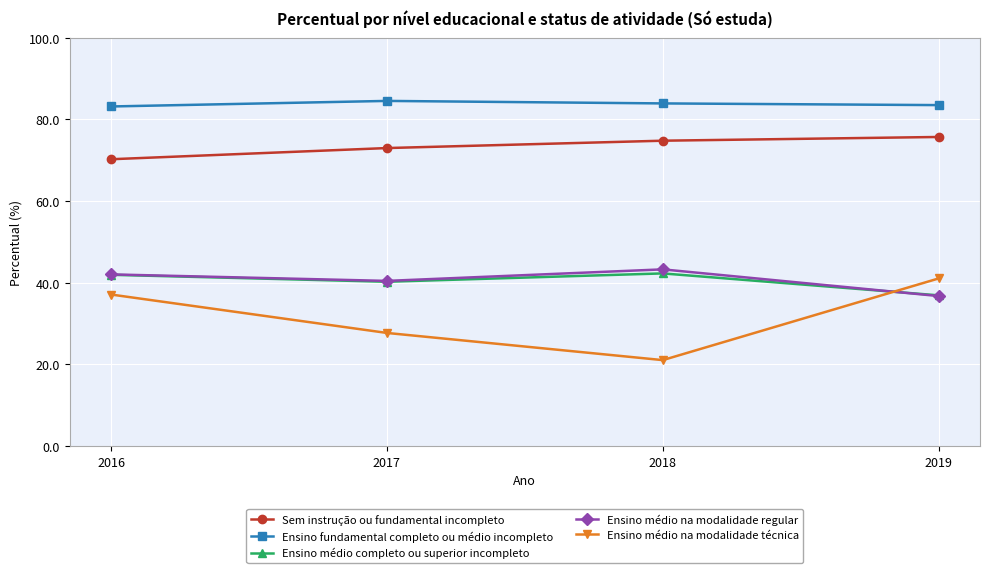

The Ensino fundamental completo ou médio incompleto series shows 58.3 at 2018. True or false?

False